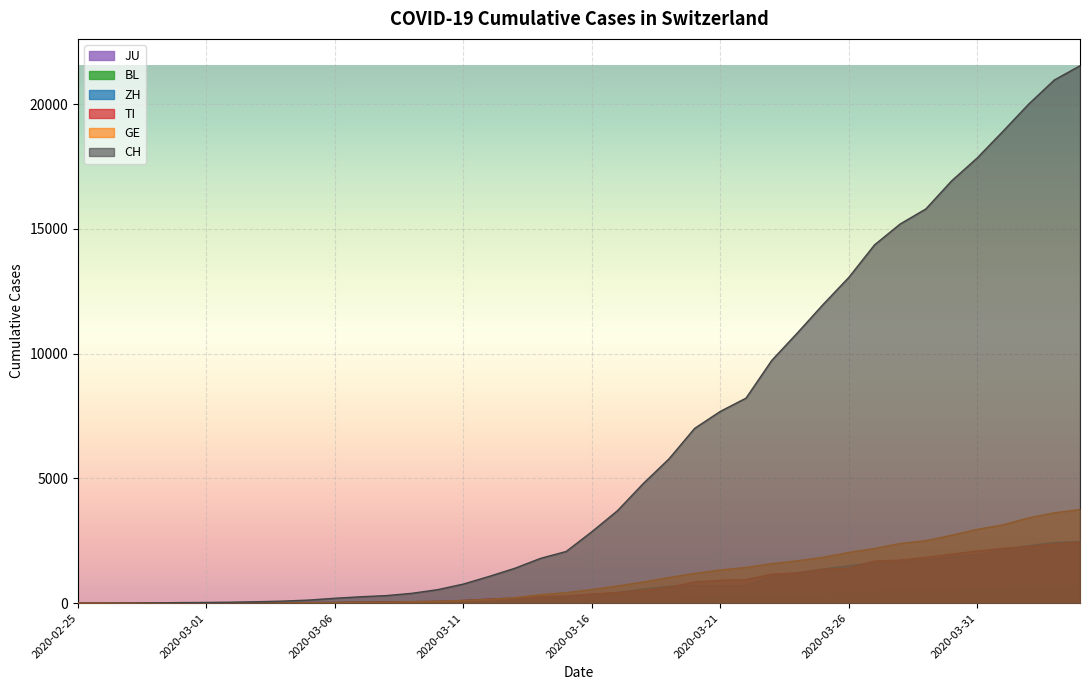

What are all the series names shown in the legend?

CH, TI, GE, ZH, BL, JU